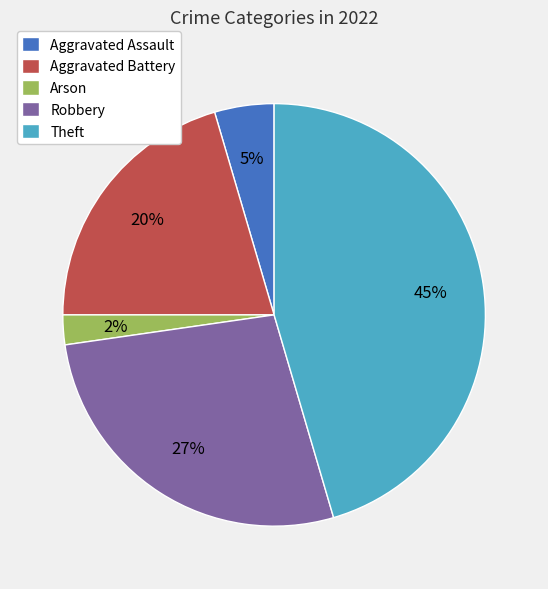

Does Theft represent more than half of the total?

No